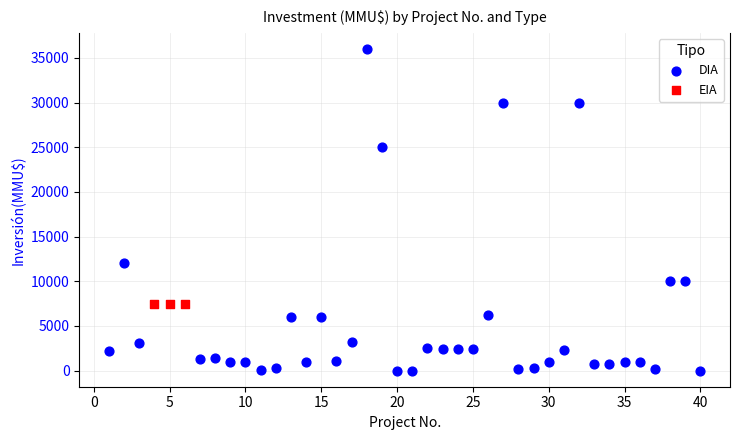

Which series reaches the minimum Y coordinate?

DIA